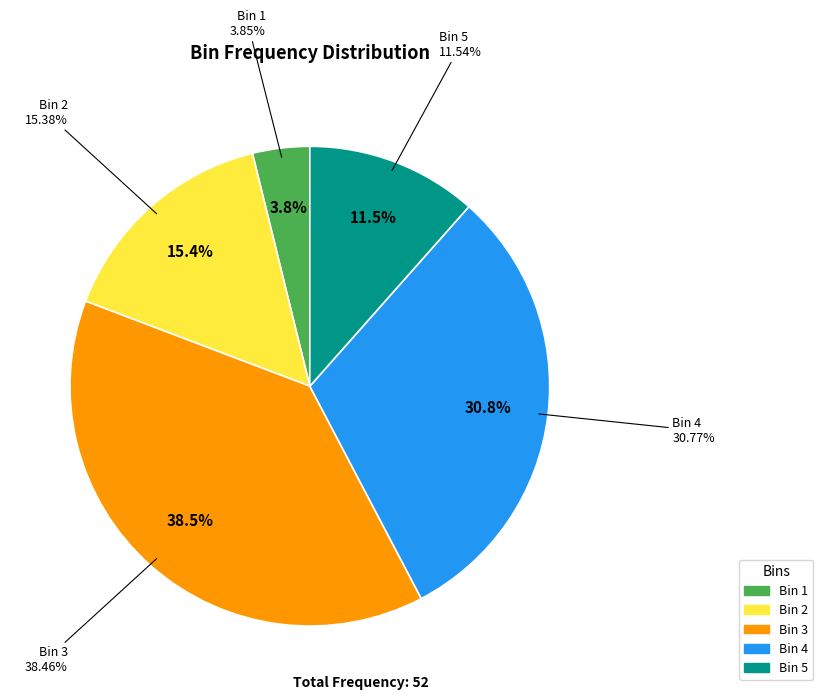

Between 1 and 2, which is larger?

2